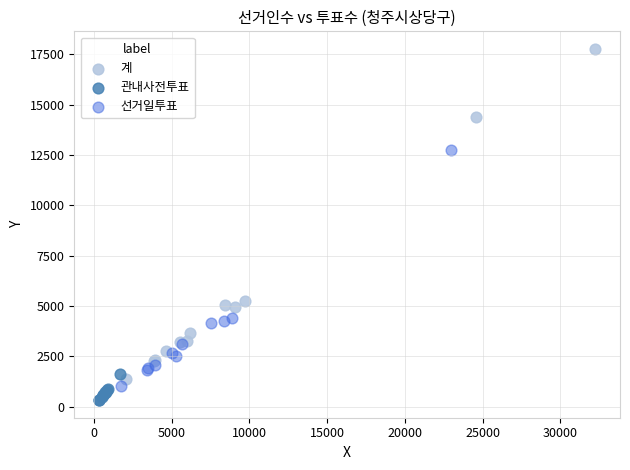

Which series has the widest spread of Y values?

계